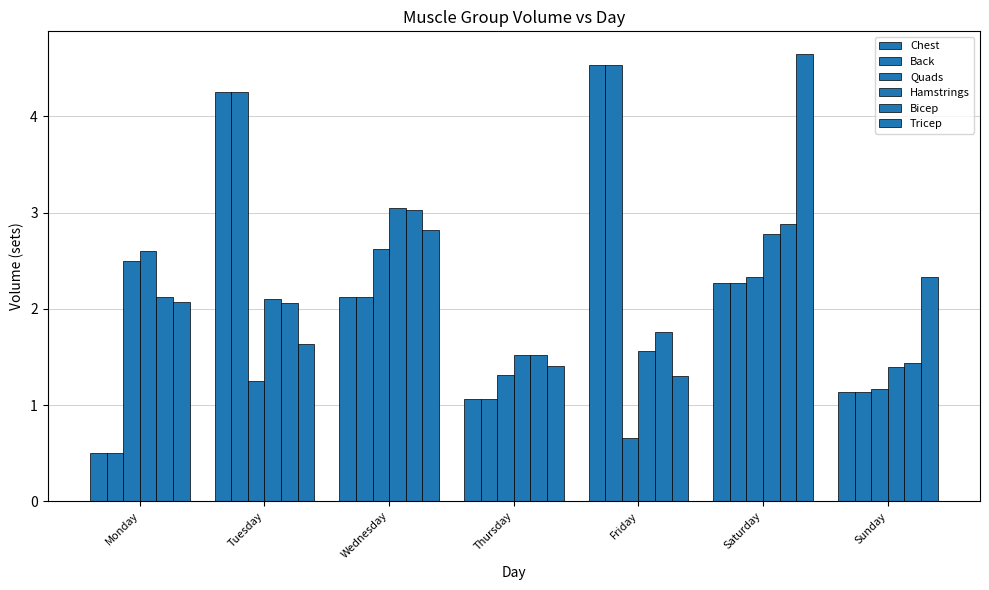

Which has a higher value, Wednesday or Thursday?

Wednesday